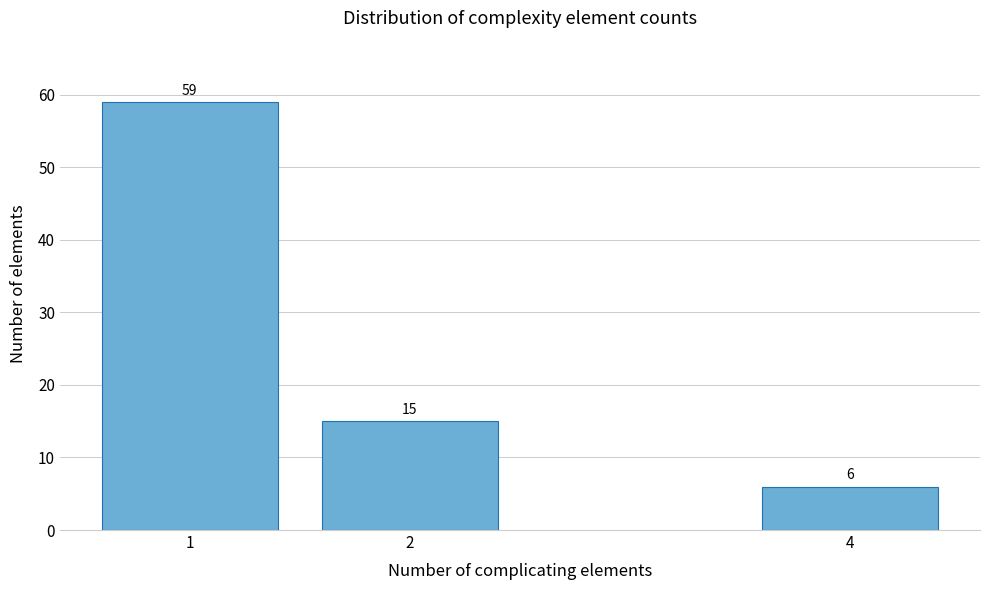

Reading right to left, list all the values displayed in this chart.

4=6	2=15	1=59